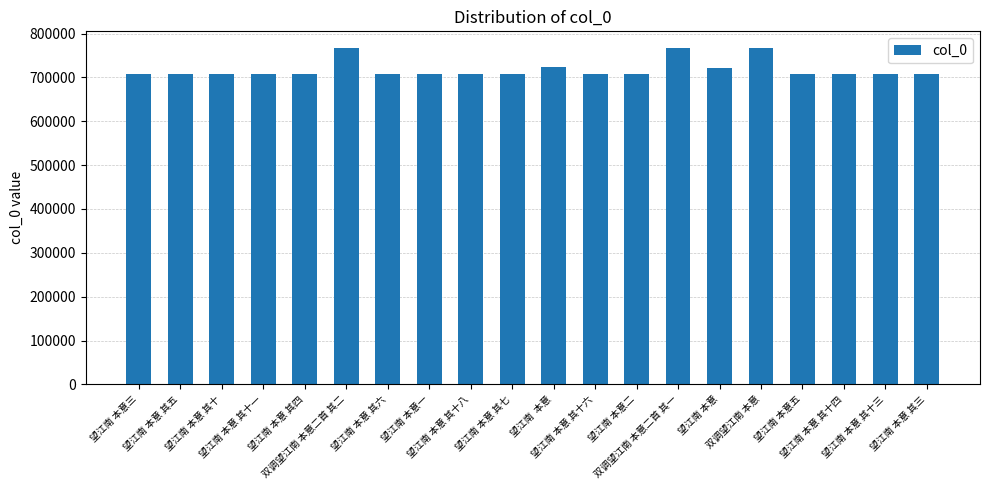

True or false: the data shows 928460 at 望江南 本意 其十一.

False